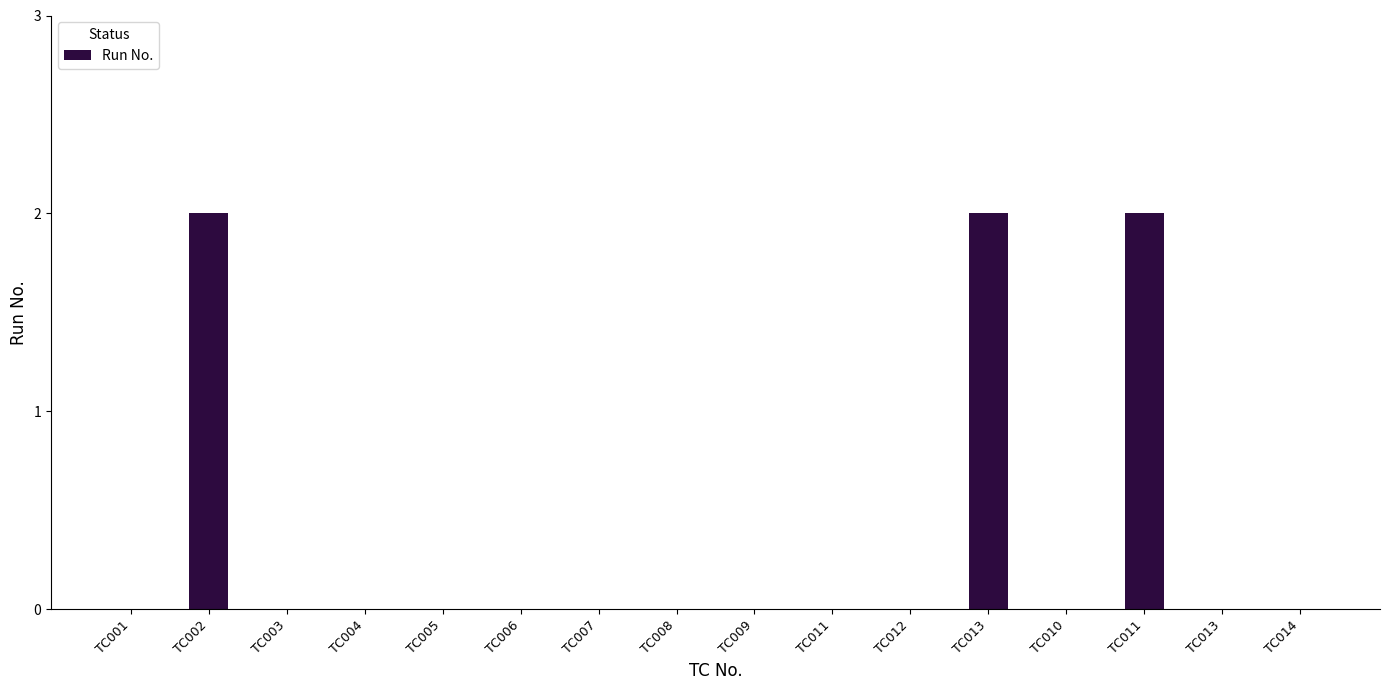

Rank the categories by value from highest to lowest.

TC002, TC013, TC011, TC001, TC003, TC004, TC005, TC006, TC007, TC008, TC009, TC011, TC012, TC010, TC013, TC014